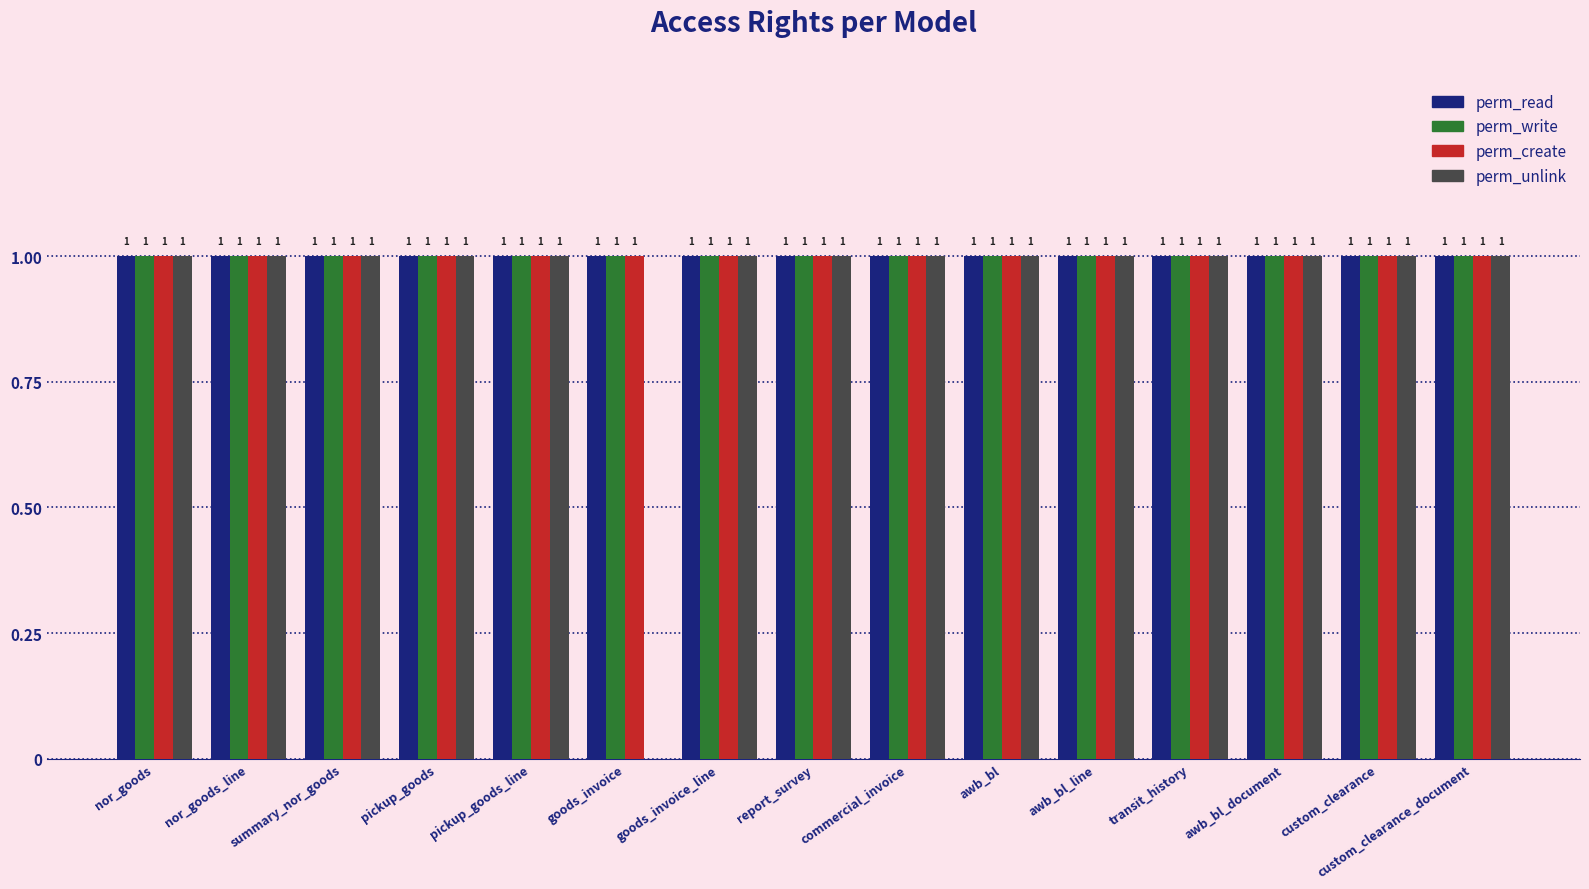

What are all the series names shown in the legend?

perm_read, perm_write, perm_create, perm_unlink